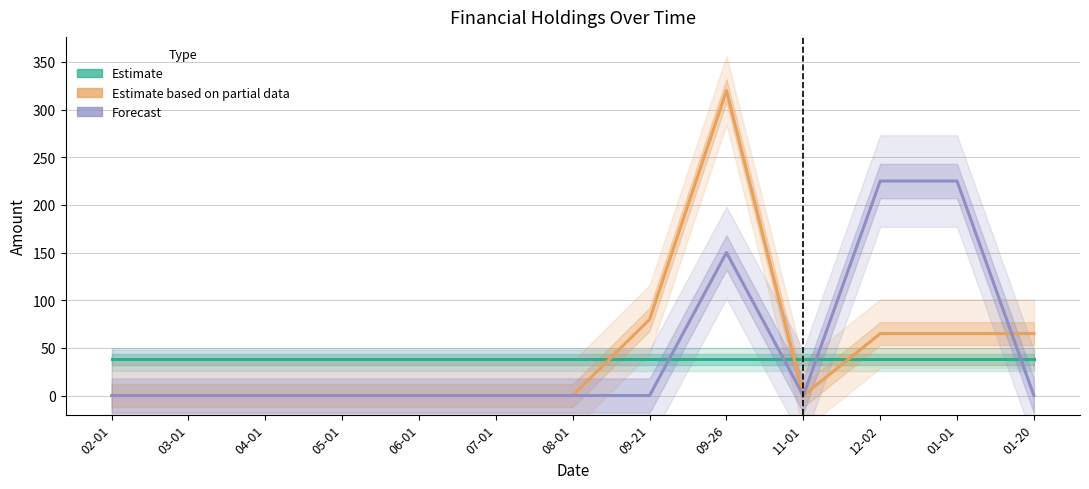

The value of deep_frozen (Estimate) at 06-01 is 38. True or false?

True